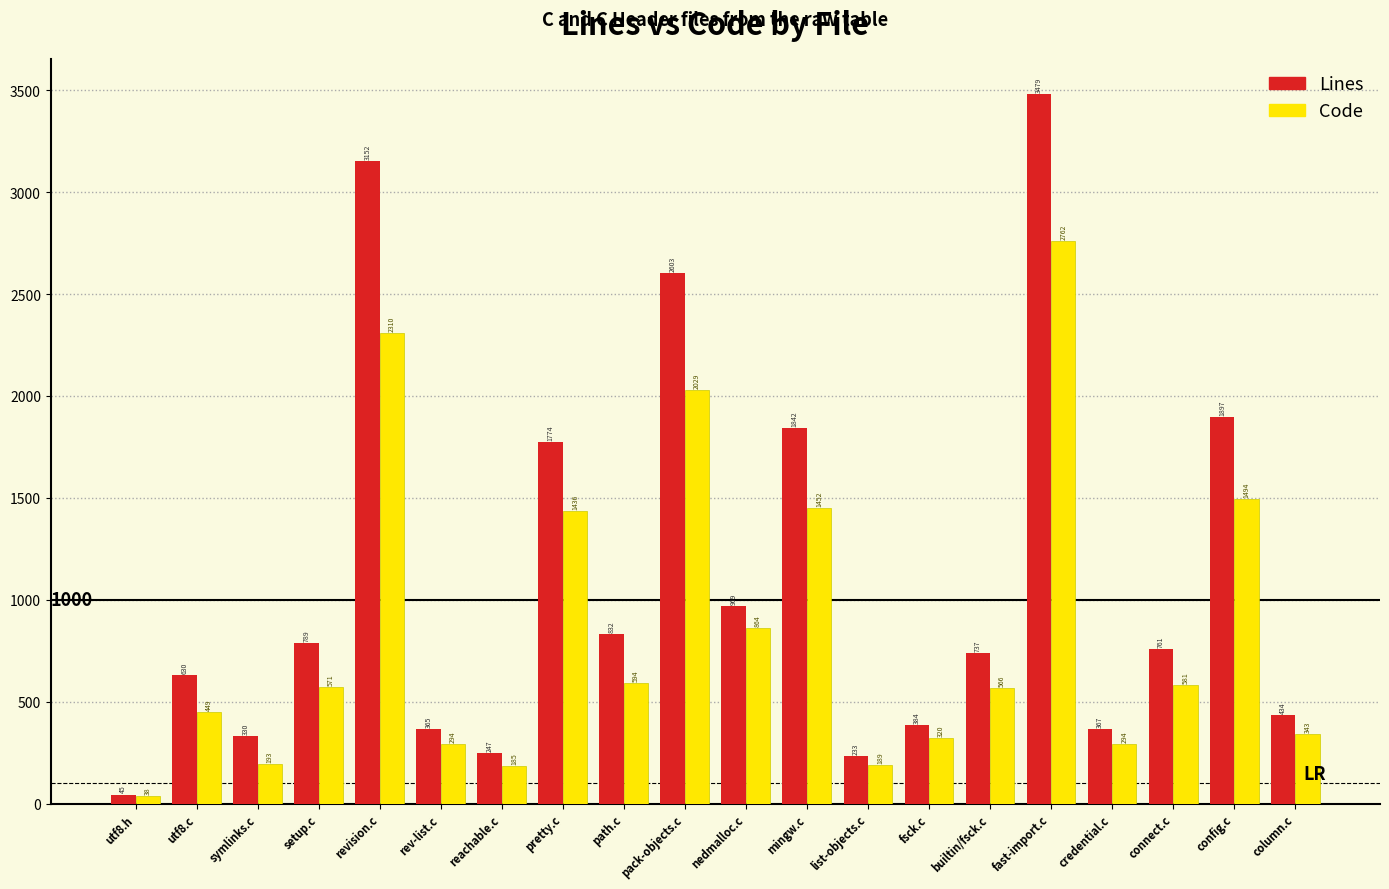

What is the value of the Lines bar at the 2nd from the left?

630